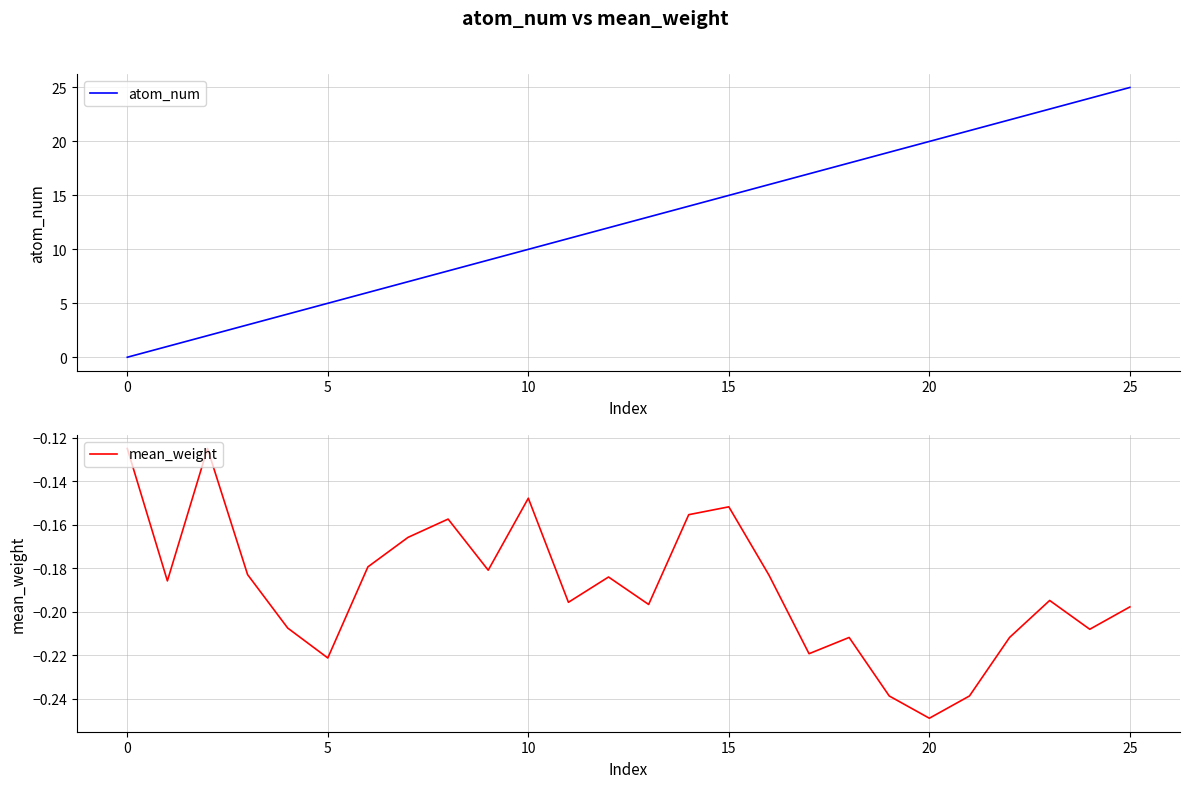

What are all the series names shown in the legend?

atom_num, mean_weight